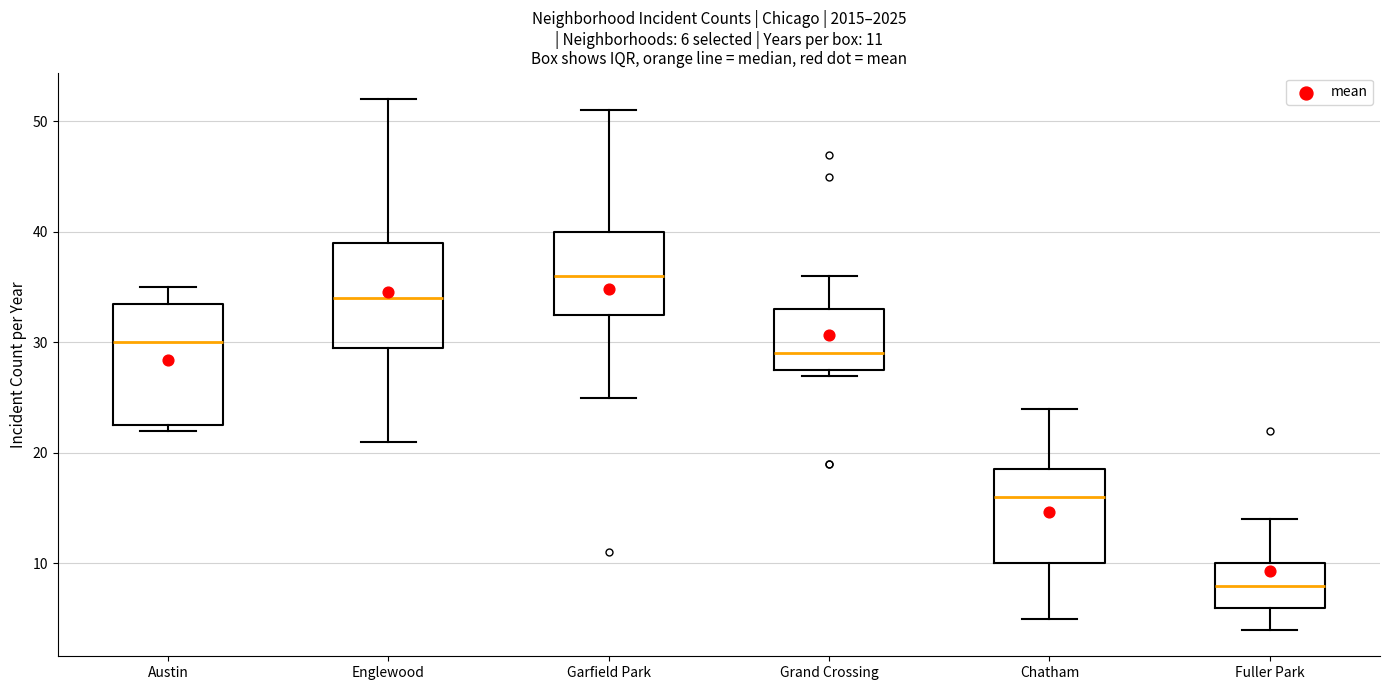

Which box has the highest median line?

Garfield Park